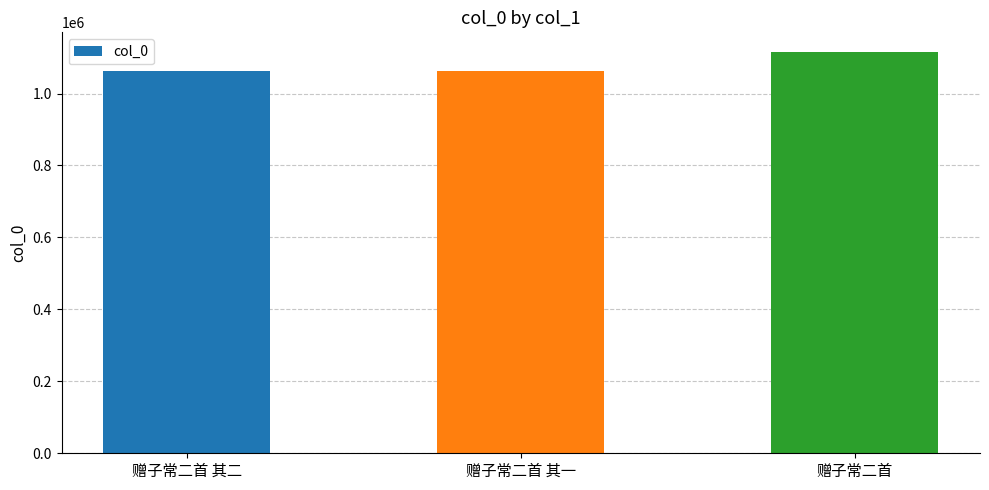

The chart shows a value of 1567650 at 赠子常二首 其一. True or false?

False